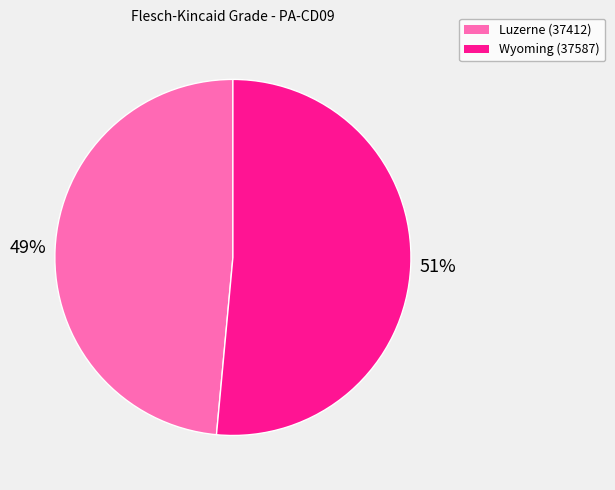

How many segments does this pie chart have?

2